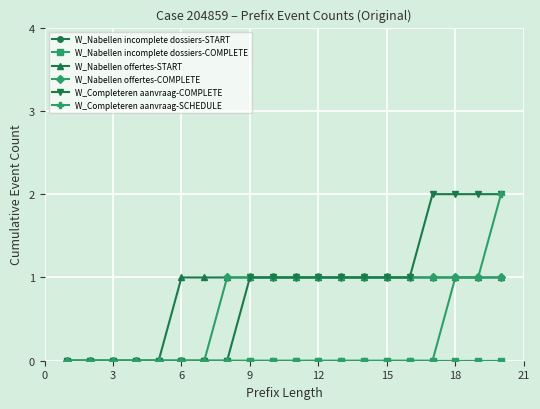

What is the maximum value shown in the chart?

2